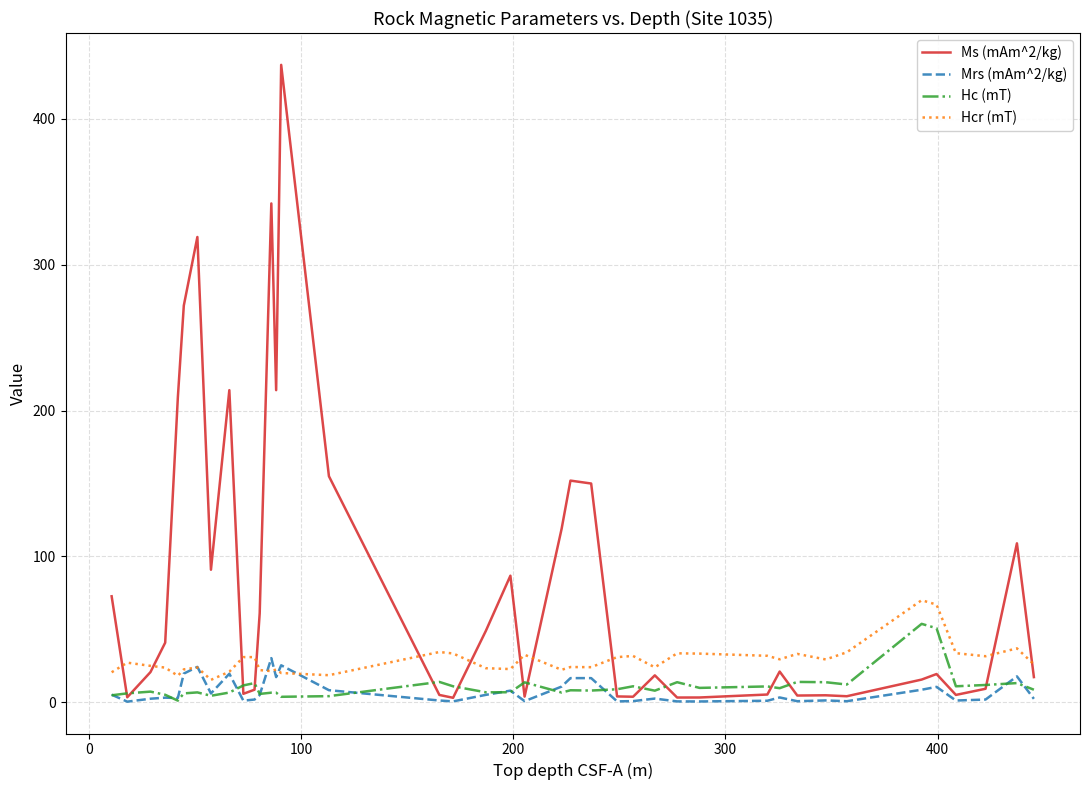

Which series has the largest total across all categories?

Ms (mAm^2/kg)